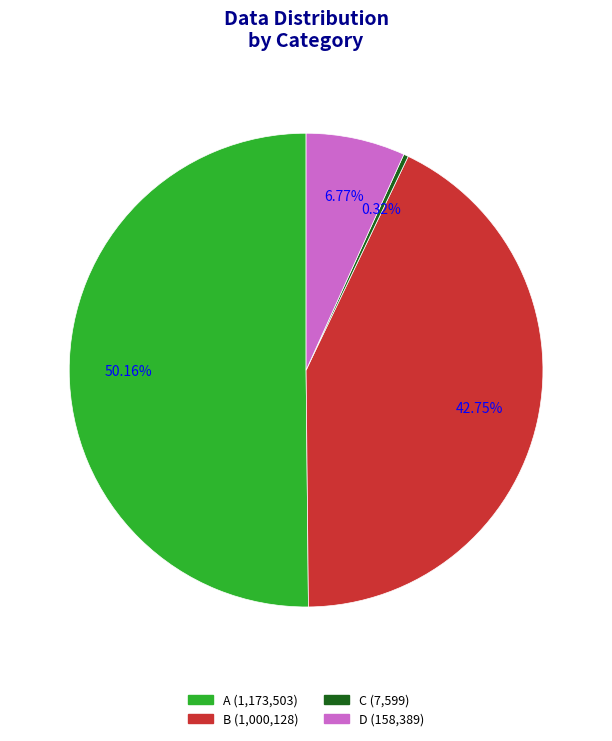

Which slice represents more than half of the pie?

A (1,173,503)